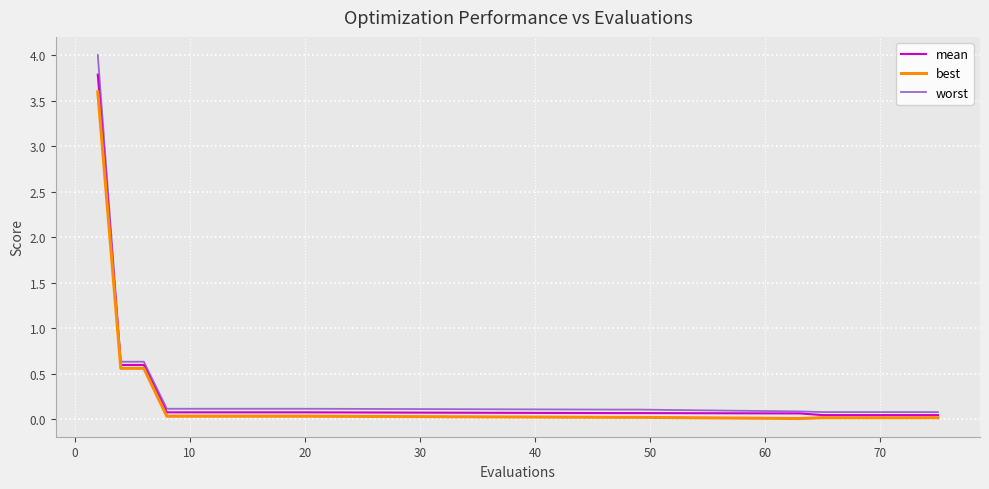

List the series in order of their peak value, lowest first.

best, mean, worst